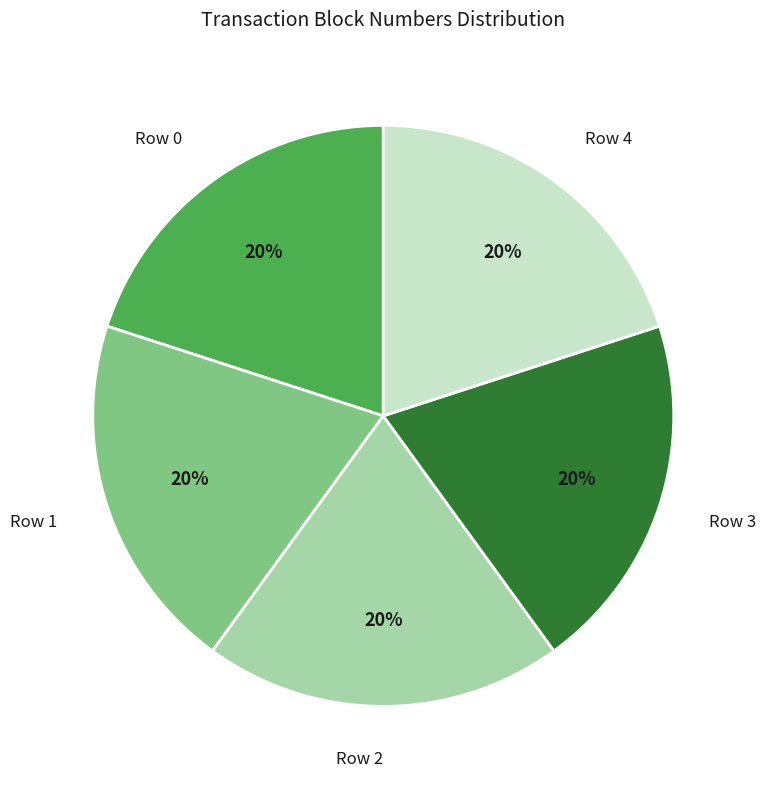

Does Row 0 account for over 50% of the chart?

No